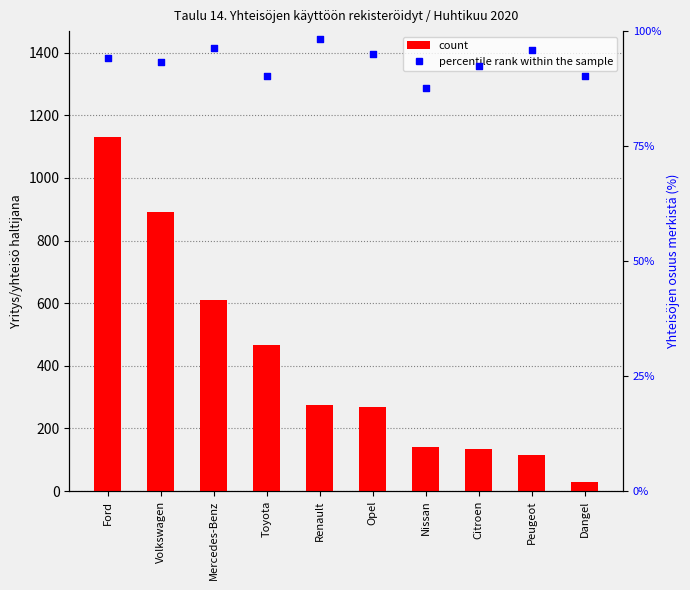

What is the total value across all series at Ford?

1224.2